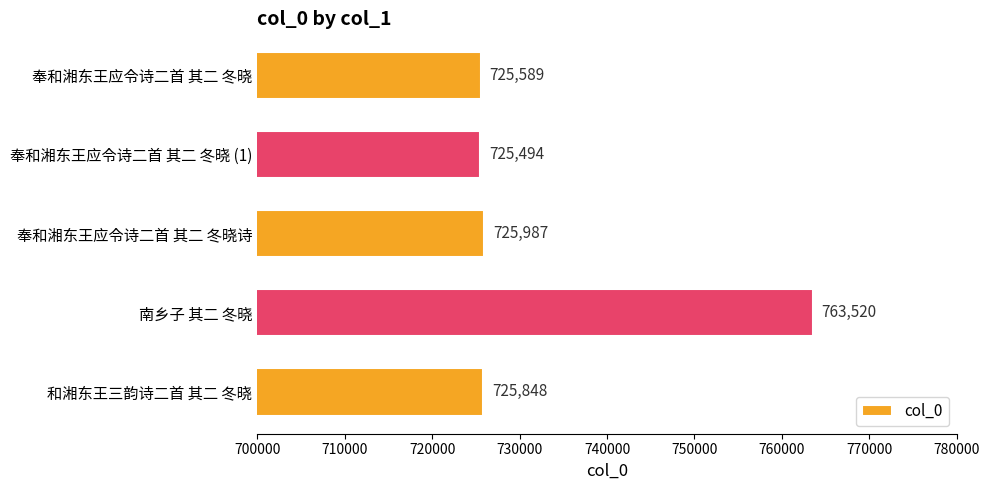

What is the average value?

733288